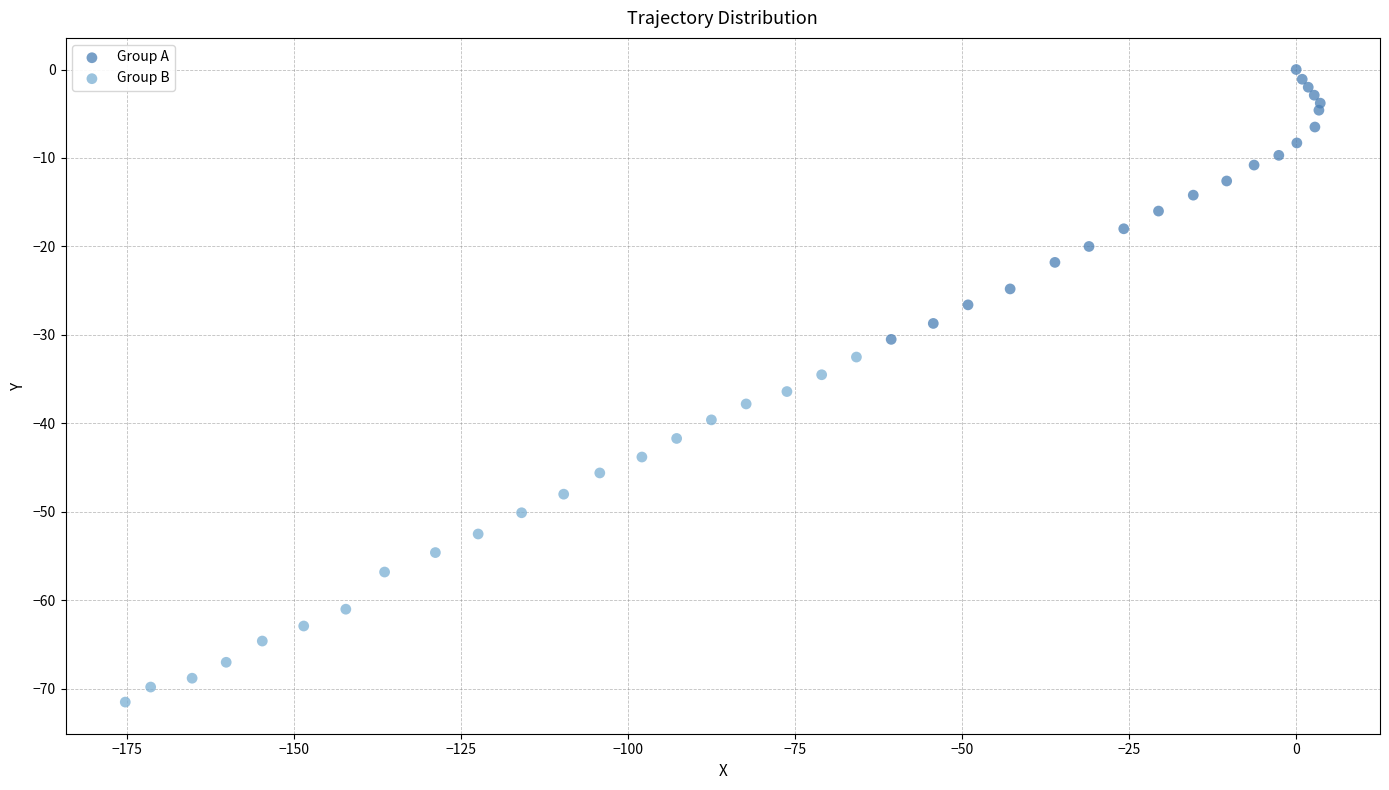

Which series contains the highest Y value?

Group A